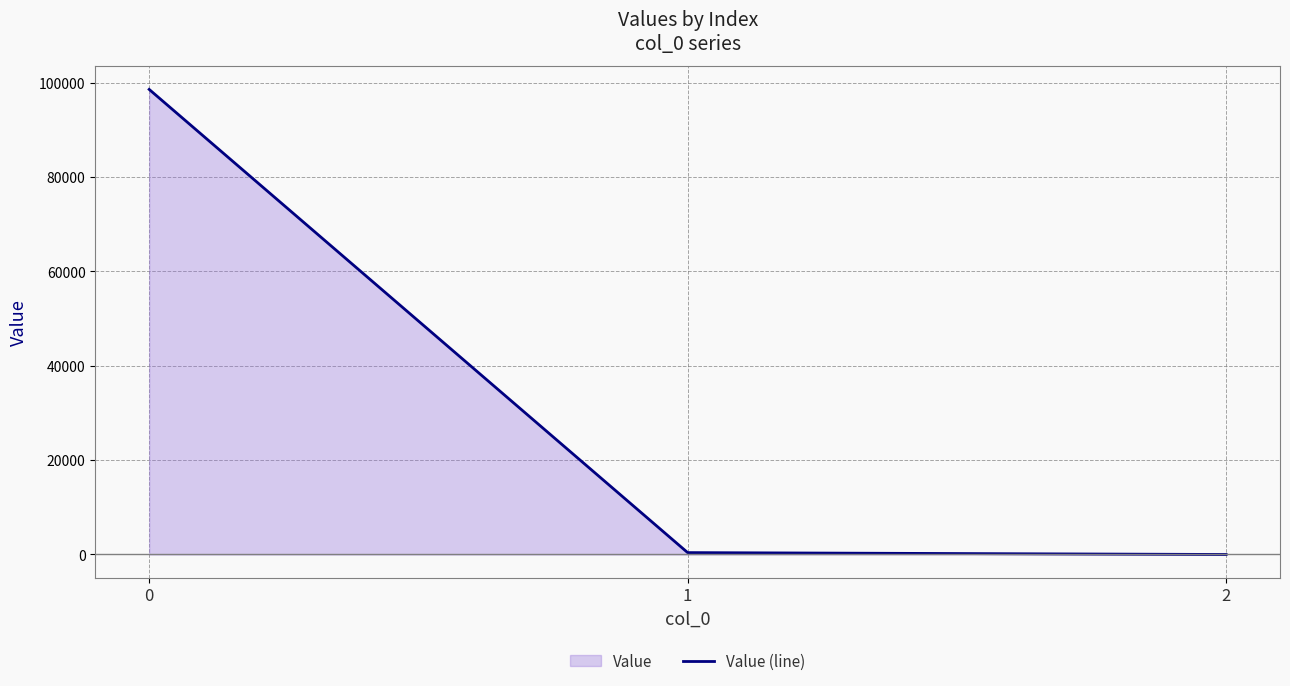

What is the difference between the values at 1 and 2?

399.8